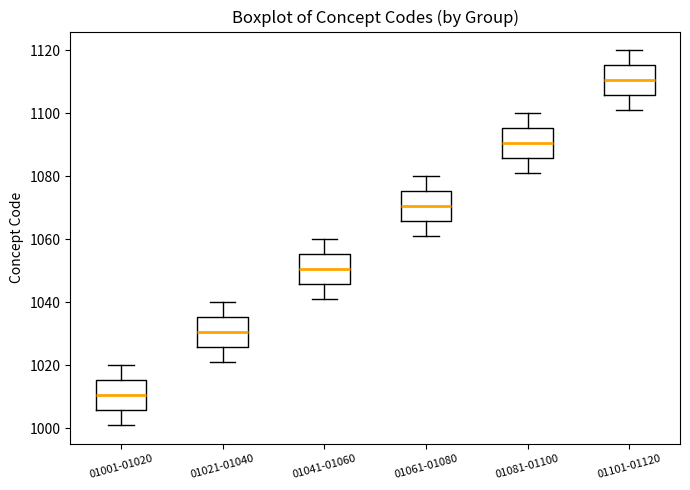

Reading left to right, read every box against the y-axis: the position of its median line, the range the box covers, and the ends of its whiskers. The values are not printed on the chart, so give them approximately, as read against the axis.

01001-01020: median 1010, box 1006 to 1016, whiskers 1002 to 1020
01021-01040: median 1030, box 1026 to 1036, whiskers 1022 to 1040
01041-01060: median 1050, box 1046 to 1056, whiskers 1042 to 1060
01061-01080: median 1070, box 1066 to 1076, whiskers 1062 to 1080
01081-01100: median 1090, box 1086 to 1096, whiskers 1082 to 1100
01101-01120: median 1110, box 1106 to 1116, whiskers 1102 to 1120